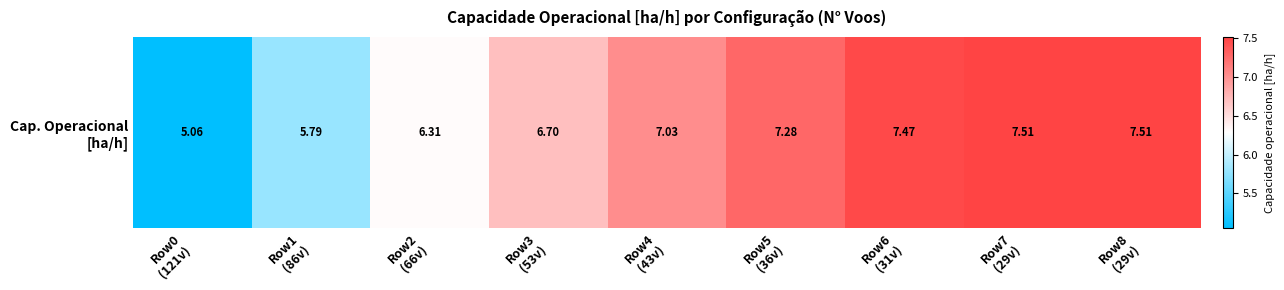

How many values exceed 7?

5